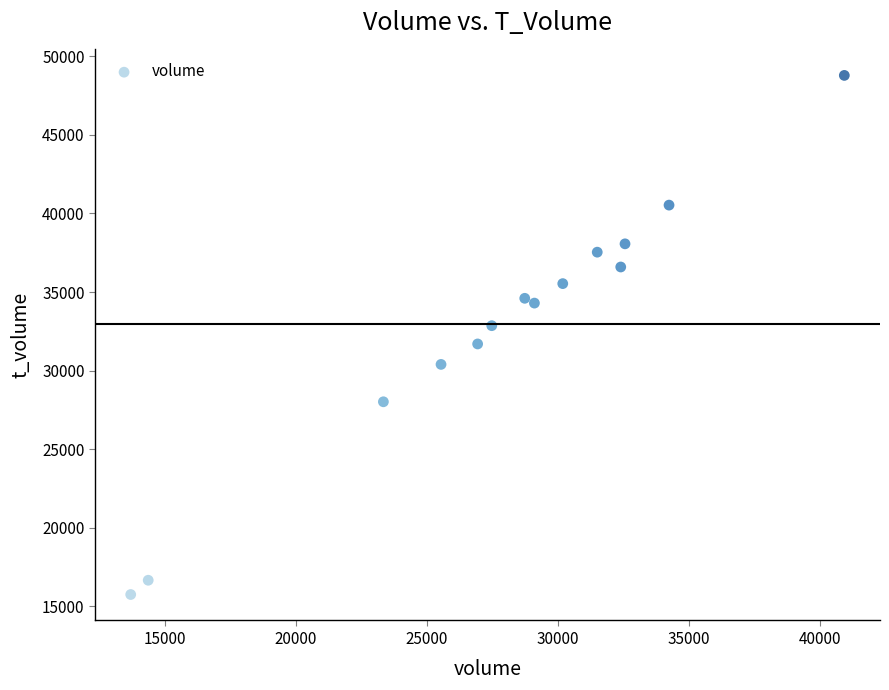

What is the range of Y values (max minus min)?

33026